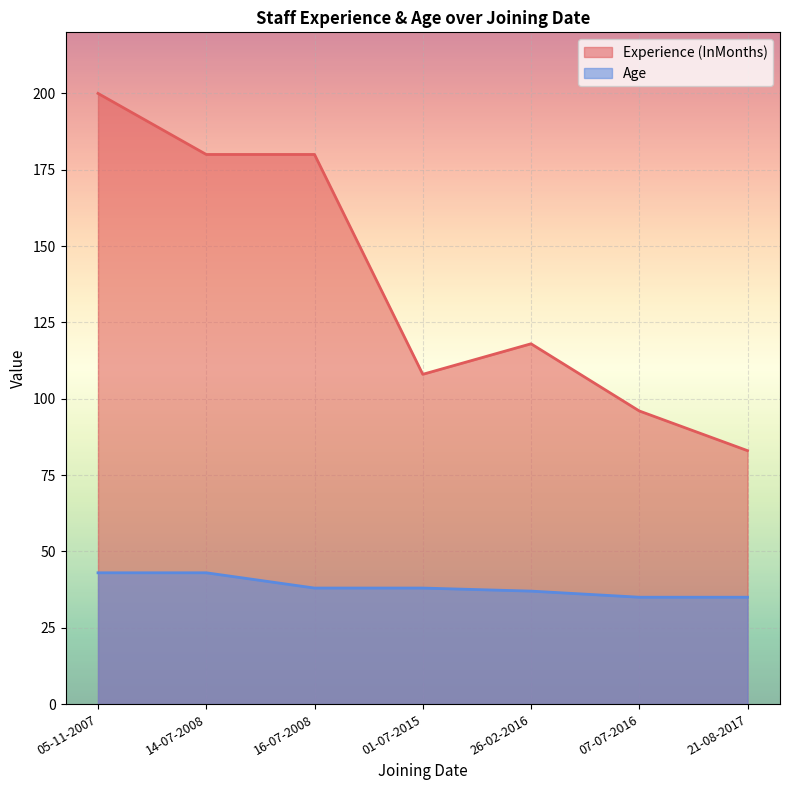

What is the difference between the maximum and minimum values in the Experience (InMonths) series?

117